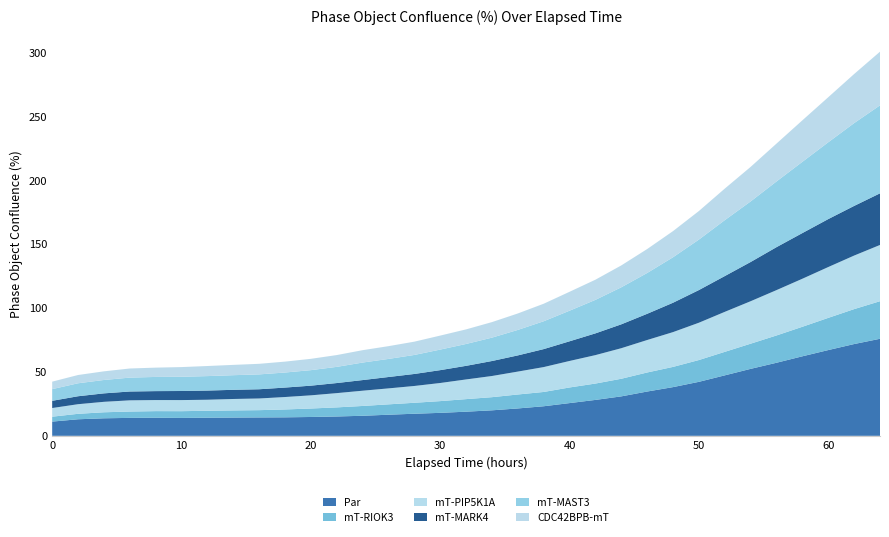

Reading left to right, extract all data points from this chart.

Par: 0=11.1	2=12.9	4=13.7	6=14.0	8=14.2	10=14.0	12=14.2	14=14.3	16=14.4	18=14.5	20=14.7	22=15.1	24=15.7	26=16.5	28=17.3	30=18.0	32=18.9	34=19.9	36=21.4	38=23.1	40=25.6	42=28.1	44=30.9	46=34.6	48=38.1	50=42.2	52=47.3	54=52.4	56=57.2	58=62.2	60=67.1	62=71.8	64=75.9
mT-RIOK3: 0=3.8	2=4.3	4=4.7	6=5.0	8=5.2	10=5.3	12=5.4	14=5.6	16=5.7	18=6.2	20=6.6	22=7.1	24=7.7	26=8.1	28=8.6	30=9.2	32=9.8	34=10.3	36=10.9	38=11.2	40=12.2	42=12.8	44=13.8	46=14.9	48=15.8	50=17.1	52=18.4	54=19.7	56=21.4	58=23.1	60=25.2	62=27.3	64=29.4
mT-PIP5K1A: 0=6.8	2=7.5	4=8.2	6=8.8	8=8.7	10=8.7	12=8.6	14=8.9	16=9.1	18=9.7	20=10.3	22=11.2	24=11.9	26=12.5	28=13.1	30=14.2	32=15.4	34=16.6	36=17.9	38=19.5	40=20.7	42=22.3	44=23.9	46=25.4	48=27.2	50=29.2	52=31.3	54=33.2	56=35.5	58=37.6	60=39.8	62=41.9	64=44.0
mT-MARK4: 0=5.6	2=6.2	4=6.6	6=6.9	8=7.0	10=7.1	12=7.2	14=7.2	16=7.2	18=7.4	20=7.6	22=7.9	24=8.3	26=8.9	28=9.4	30=10.1	32=10.6	34=11.7	36=12.7	38=14.1	40=15.4	42=17.0	44=18.7	46=20.5	48=23.0	50=25.6	52=28.0	54=30.7	56=33.6	58=35.7	60=37.5	62=38.8	64=40.4
mT-MAST3: 0=9.1	2=10.1	4=10.5	6=10.9	8=11.1	10=11.1	12=11.3	14=11.4	16=11.6	18=11.8	20=12.1	22=12.7	24=13.7	26=14.2	28=14.9	30=16.1	32=17.1	34=18.3	36=19.9	38=21.8	40=23.9	42=26.2	44=29.0	46=31.9	48=35.6	50=39.5	52=43.7	54=47.4	56=51.4	58=55.7	60=60.1	62=64.8	64=68.8
CDC42BPB-mT: 0=5.9	2=6.5	4=6.8	6=7.1	8=7.3	10=7.6	12=7.9	14=8.1	16=8.3	18=8.5	20=8.9	22=9.2	24=9.7	26=10.0	28=10.4	30=11.0	32=11.4	34=12.2	36=12.9	38=13.7	40=14.8	42=15.8	44=17.1	46=18.7	48=20.5	50=22.4	52=24.7	54=27.0	56=29.6	58=32.5	60=35.3	62=38.4	64=42.0